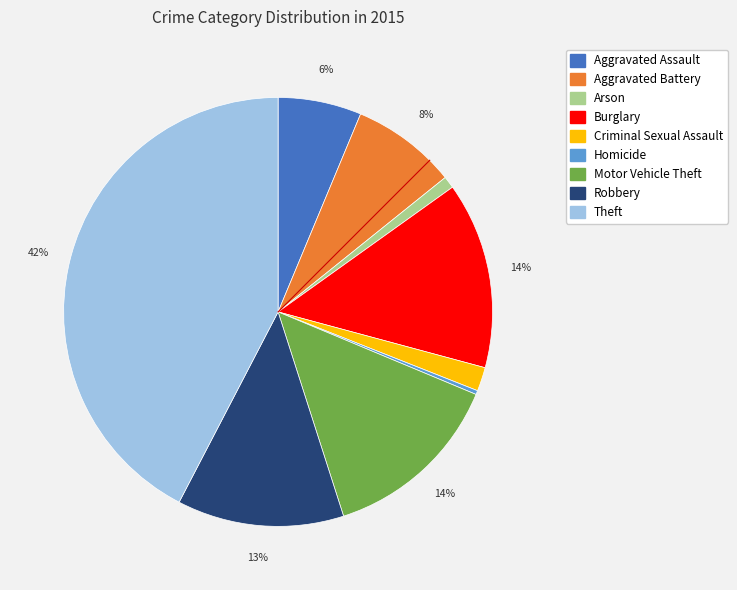

What percentage is the Criminal Sexual Assault slice, to the nearest percent?

2%